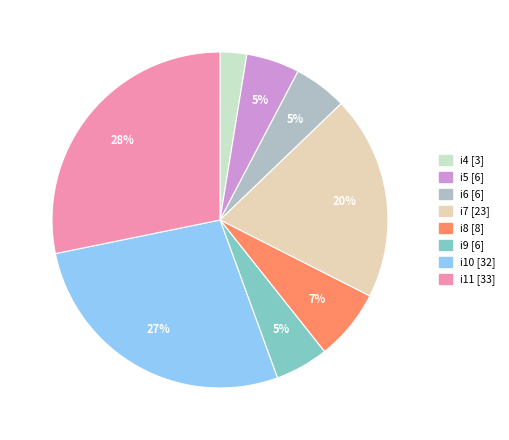

How many slices are in this pie chart?

8